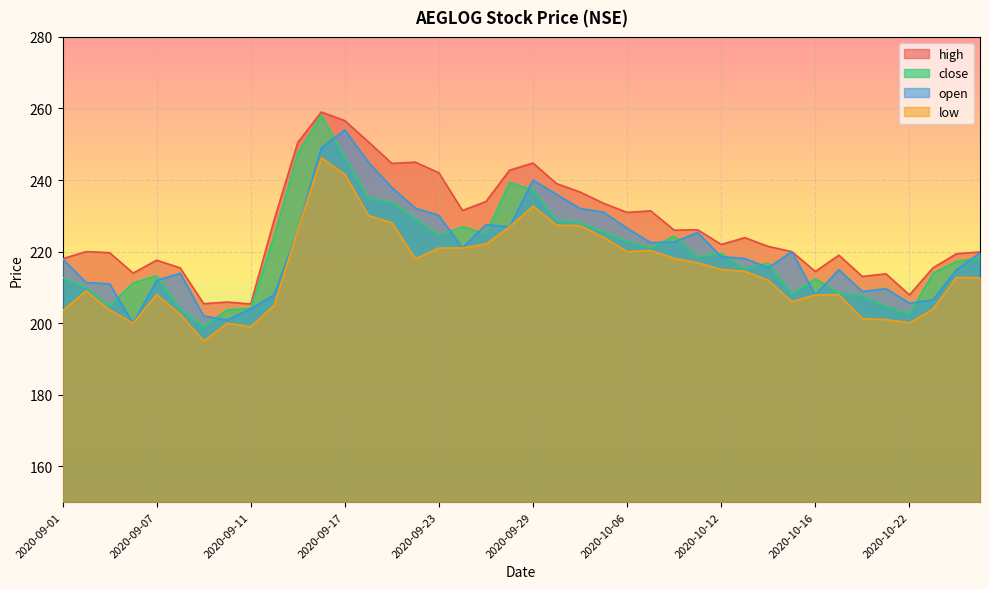

How many values in the low series are below 214?

20